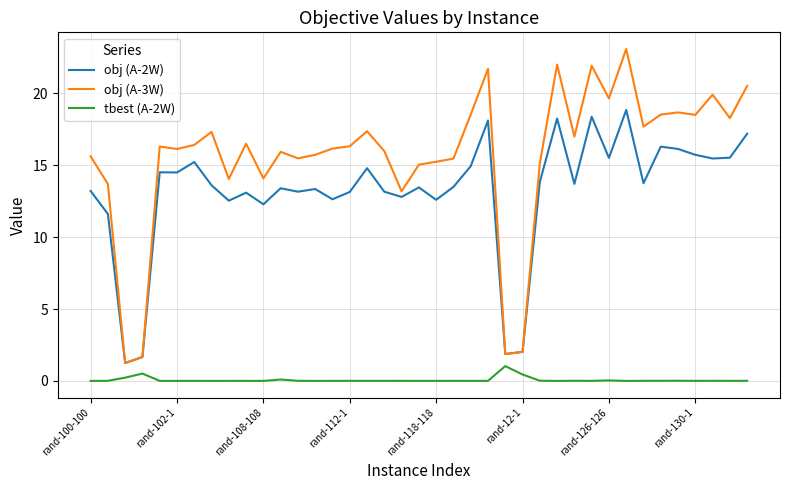

Does the chart have visible grid lines?

Yes